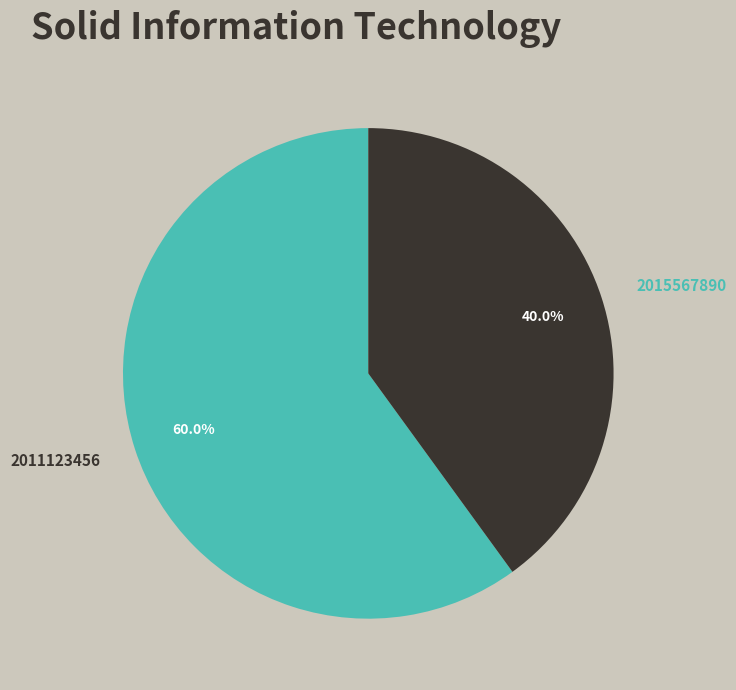

Does 2015567890 represent more than half of the total?

No